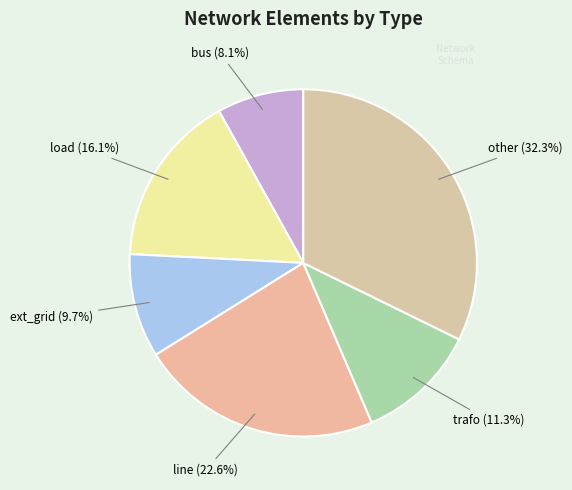

Do load and bus together represent more than half of the pie?

No